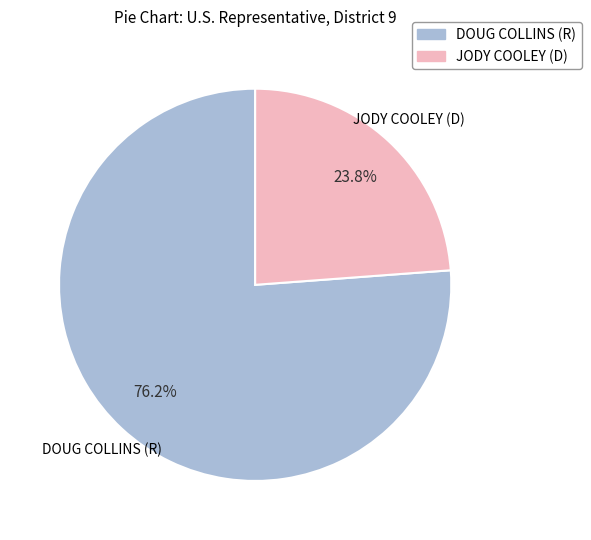

What is the smallest slice in the pie chart?

JODY COOLEY (D)